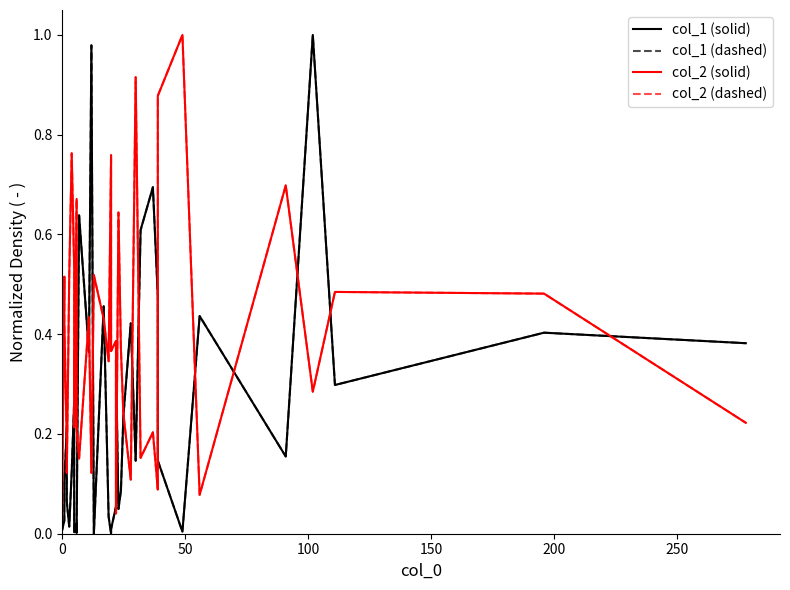

Does the chart have visible grid lines?

No